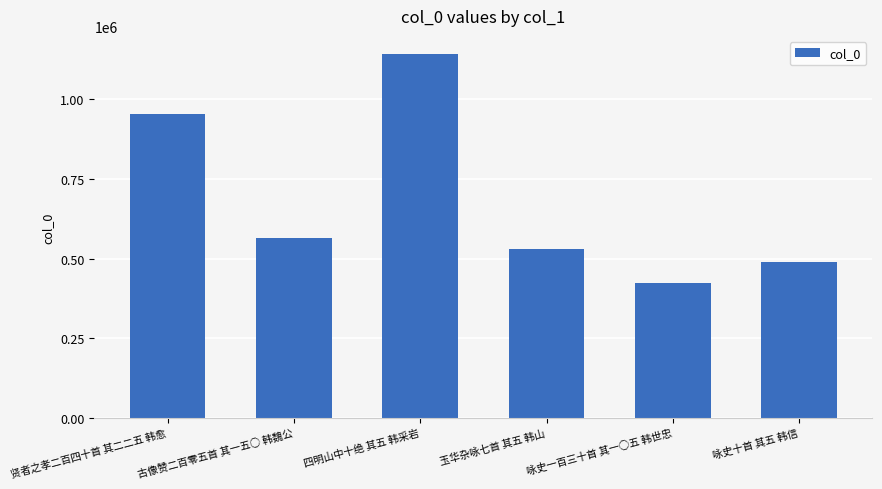

Reading left to right, transcribe all the data shown in this chart.

952063	565460	1141288	528943	422434	487753